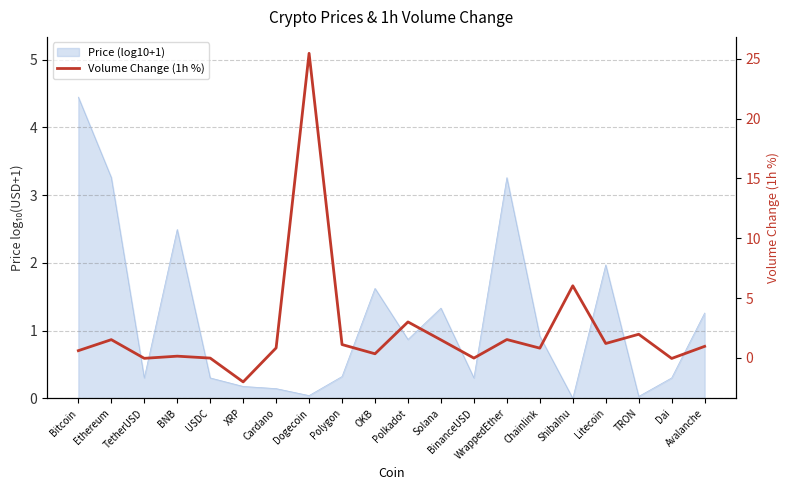

Reading left to right, what are all the values shown in this chart?

Bitcoin=0.6	Ethereum=1.5	TetherUSD=-0.0	BNB=0.1	USDC=-0.0	XRP=-2.0	Cardano=0.8	Dogecoin=25.4	Polygon=1.1	OKB=0.3	Polkadot=3.0	Solana=1.5	BinanceUSD=-0.0	WrappedEther=1.5	Chainlink=0.8	ShibaInu=6.0	Litecoin=1.2	TRON=2.0	Dai=-0.0	Avalanche=1.0